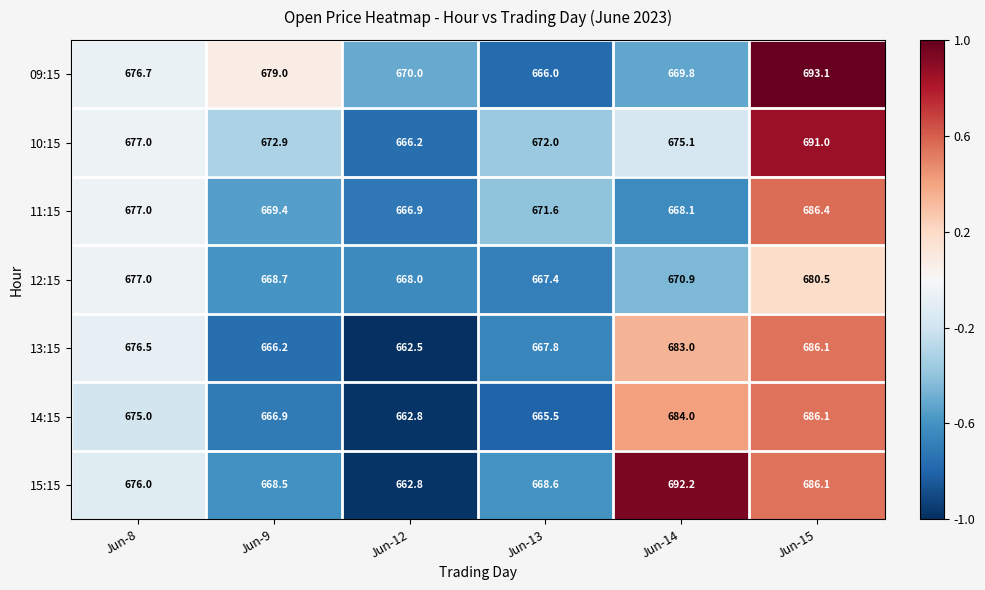

What is the difference between the 11:15 values at Jun-14 and Jun-8?

8.9